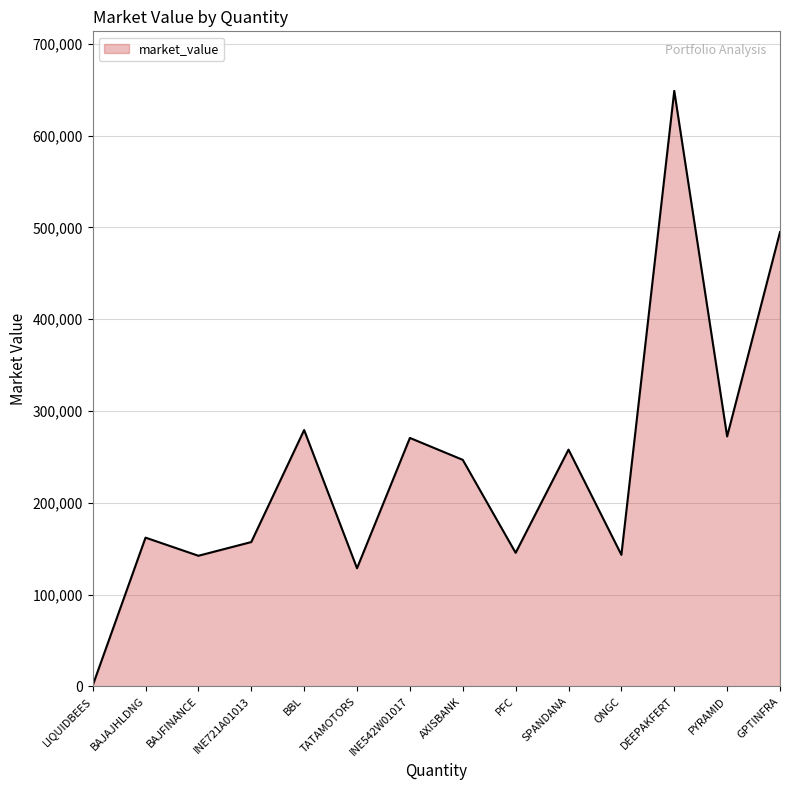

True or false: the data shows 217098.1 at BAJFINANCE.

False